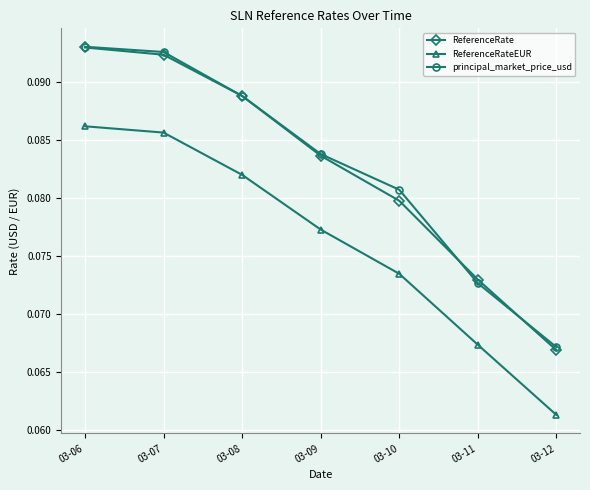

Where is ReferenceRate nearest to the value 0?

03-12